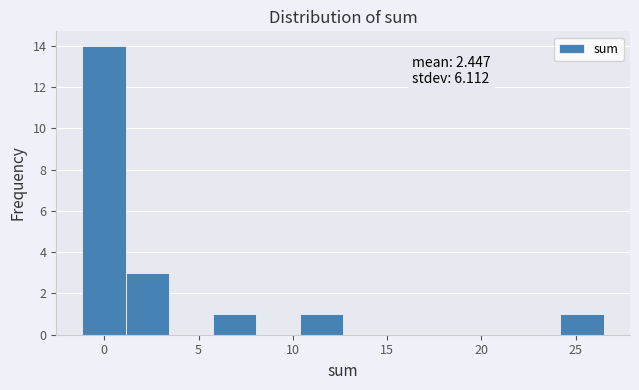

Which range on the x-axis has the tallest bar?

-1.0 to 1.0